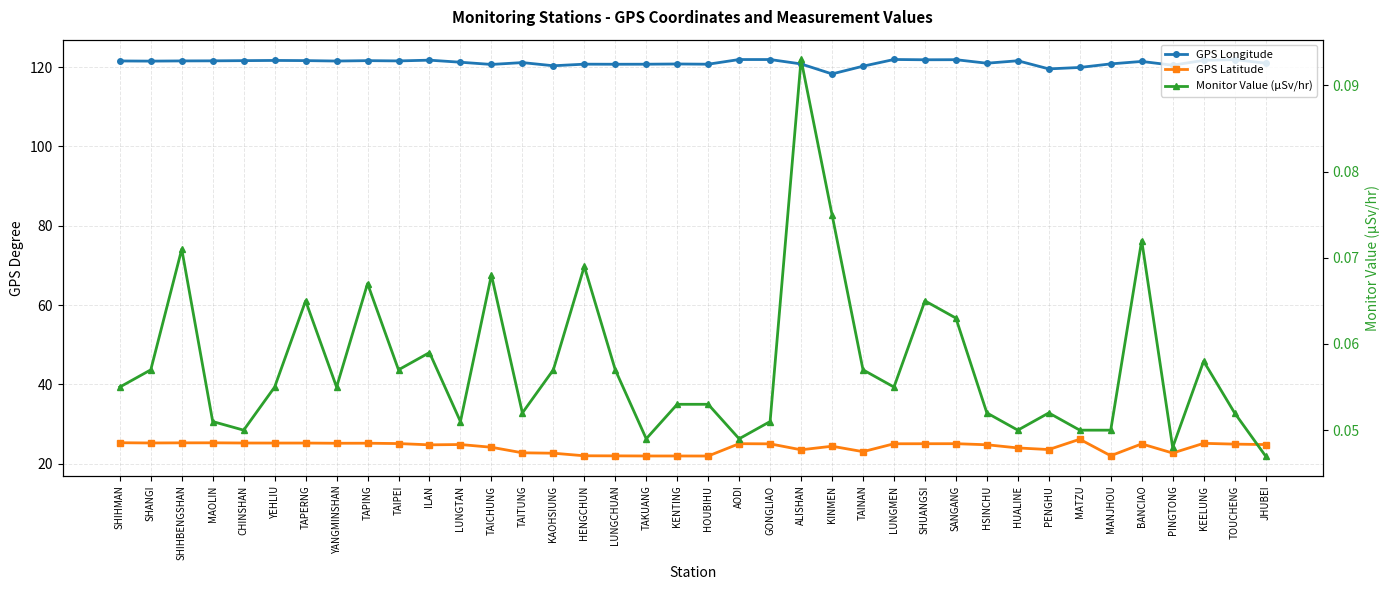

What is the label of the 23rd point from the right?

HENGCHUN